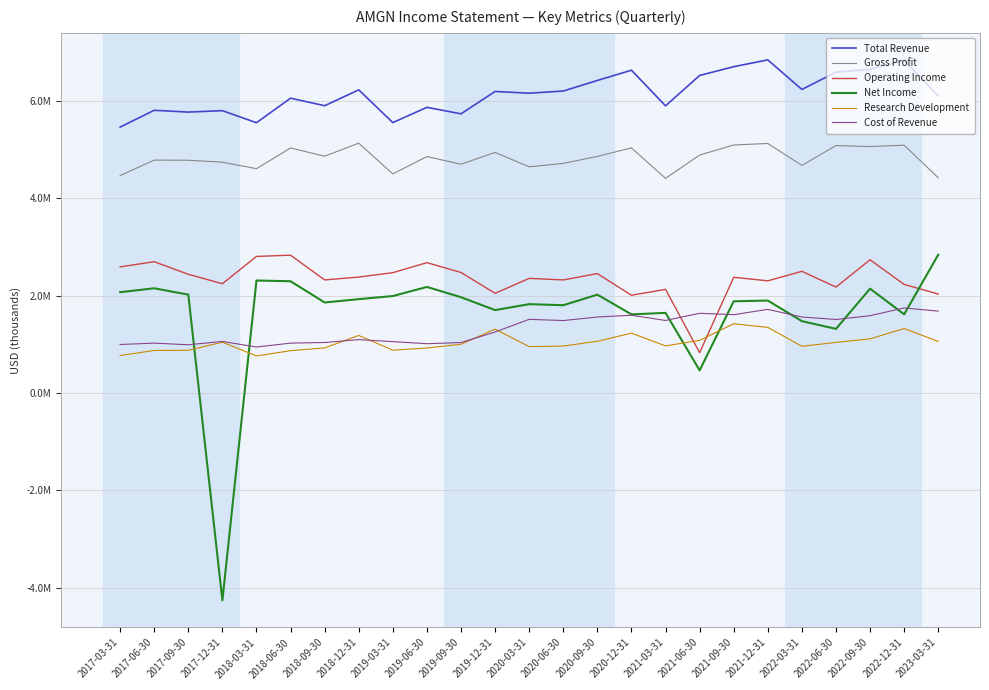

Where is the first local minimum for Operating Income?

2017-12-31